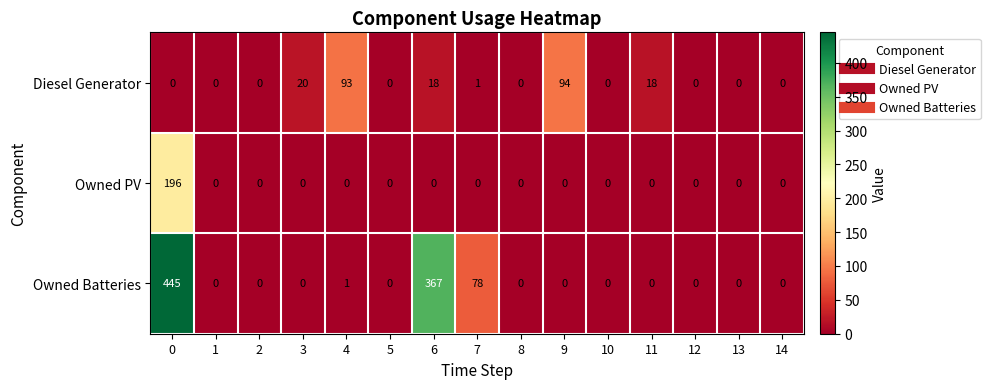

True or false: Diesel Generator has a value of 50 at 13.

False